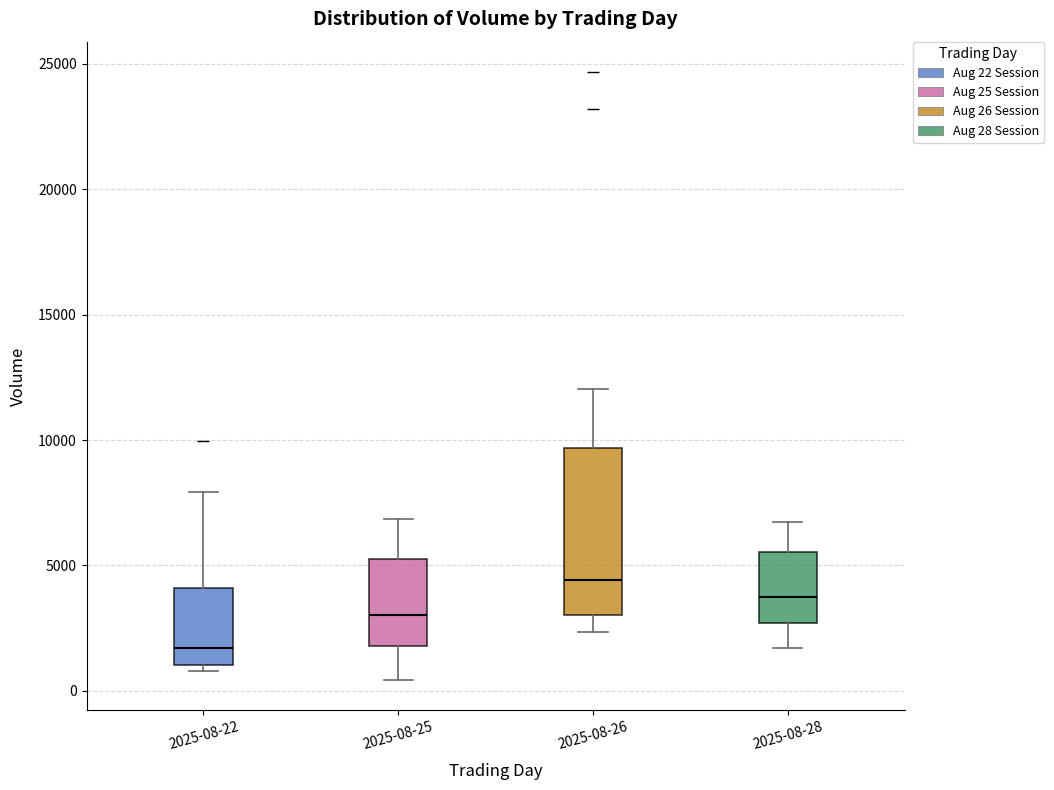

Where does the upper whisker of the box for 2025-08-22 end on the y-axis? The values are not printed on the chart, so give them approximately, as read against the axis.

8000